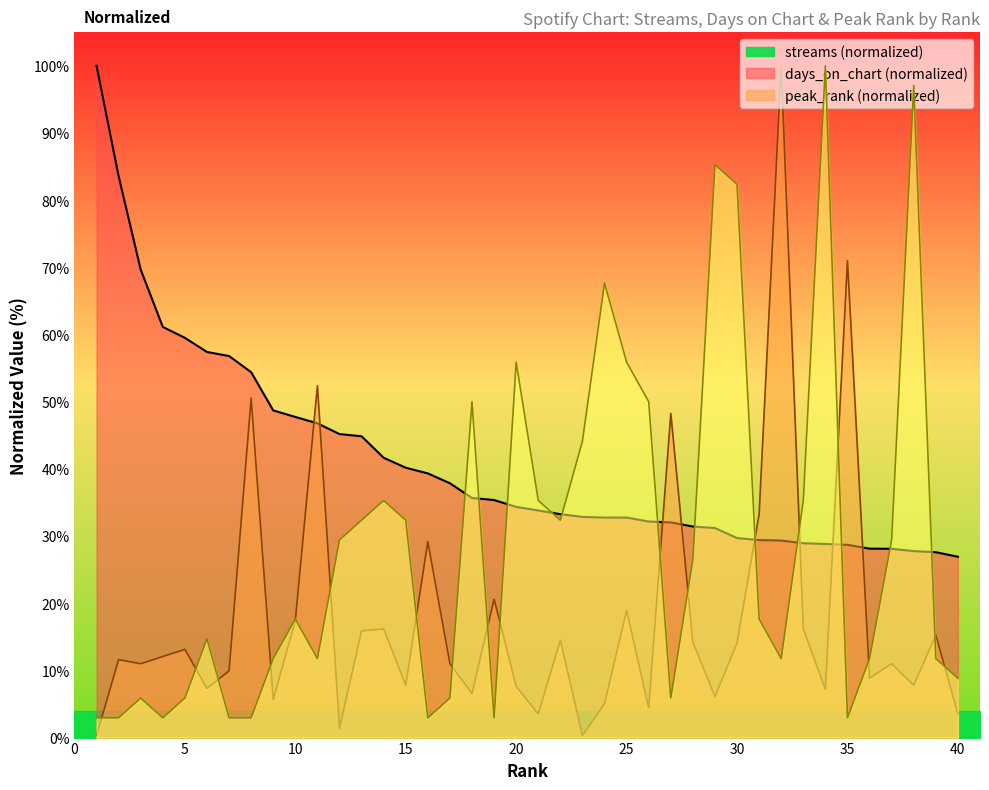

The value of peak_rank at 36 is 19.7. True or false?

False